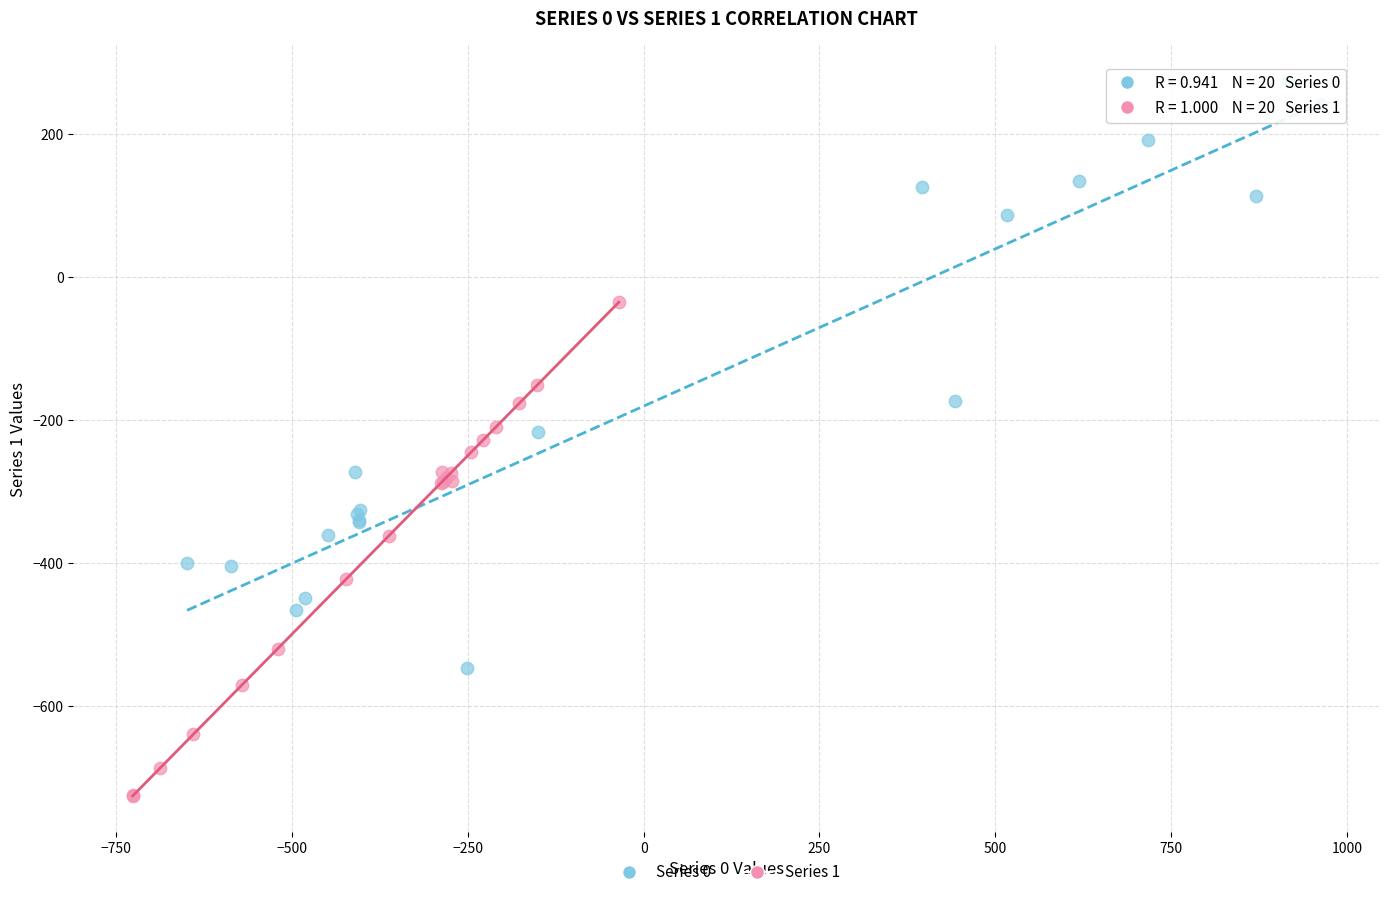

Which series has the largest Y range (max minus min)?

Series 0